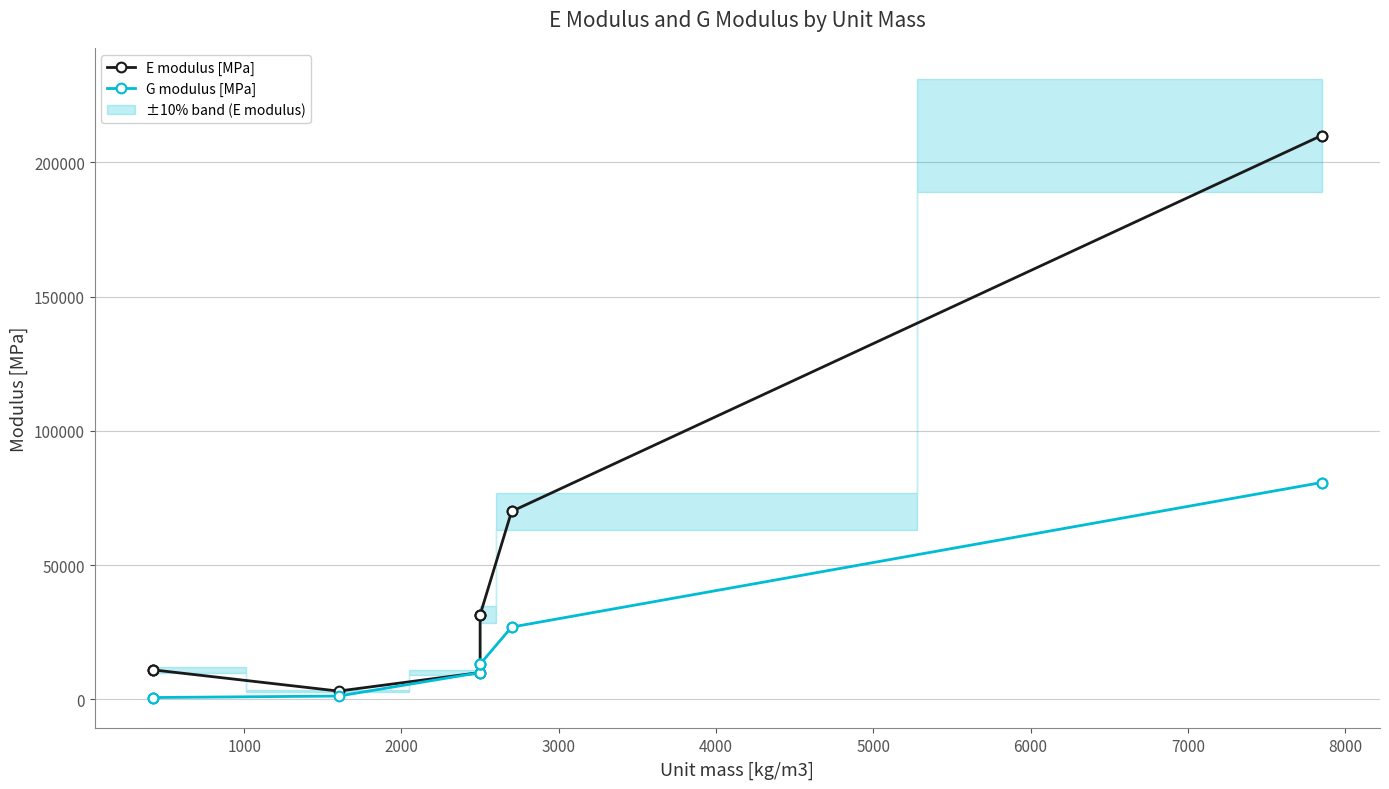

Reading left to right, list all the values displayed in this chart.

E modulus [MPa]: 11000.0	11000.0	11000.0	3100.0	10000.0	31500.0	31500.0	31500.0	70000.0	70000.0	210000.0	210000.0
G modulus [MPa]: 690.0	690.0	690.0	1240.0	10000.0	13125.0	13125.0	13125.0	26923.1	26923.1	80769.2	80769.2